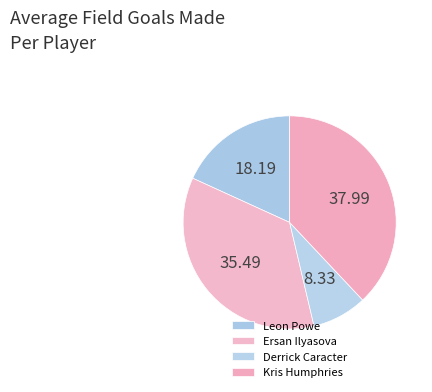

Which category has the biggest portion of the pie?

Kris Humphries